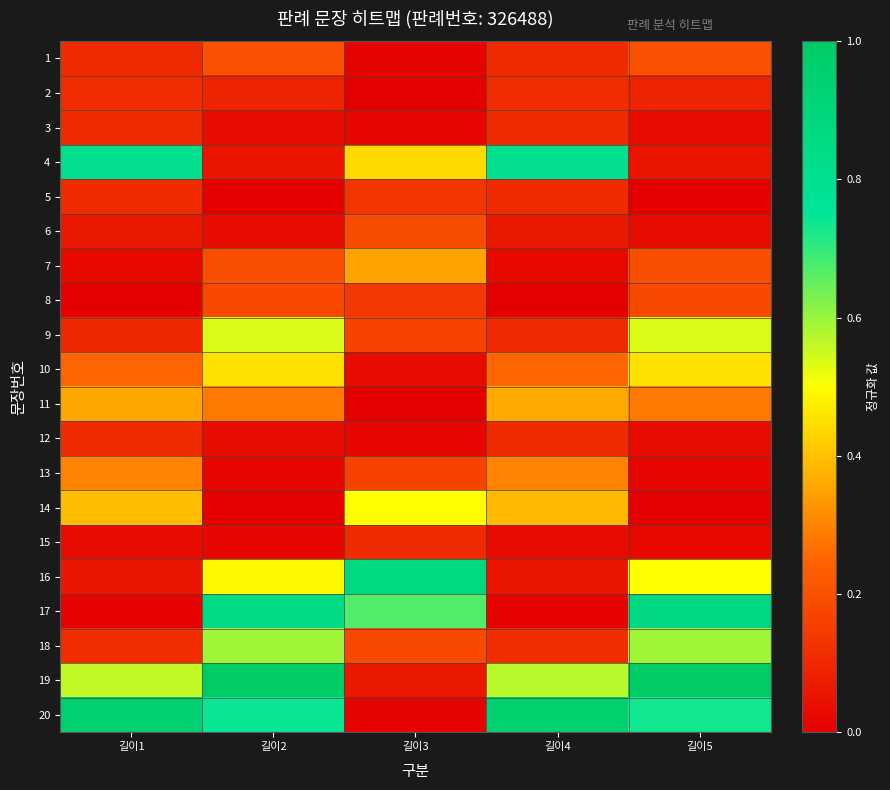

Which series changed the most between 길이3 and 길이5?

19